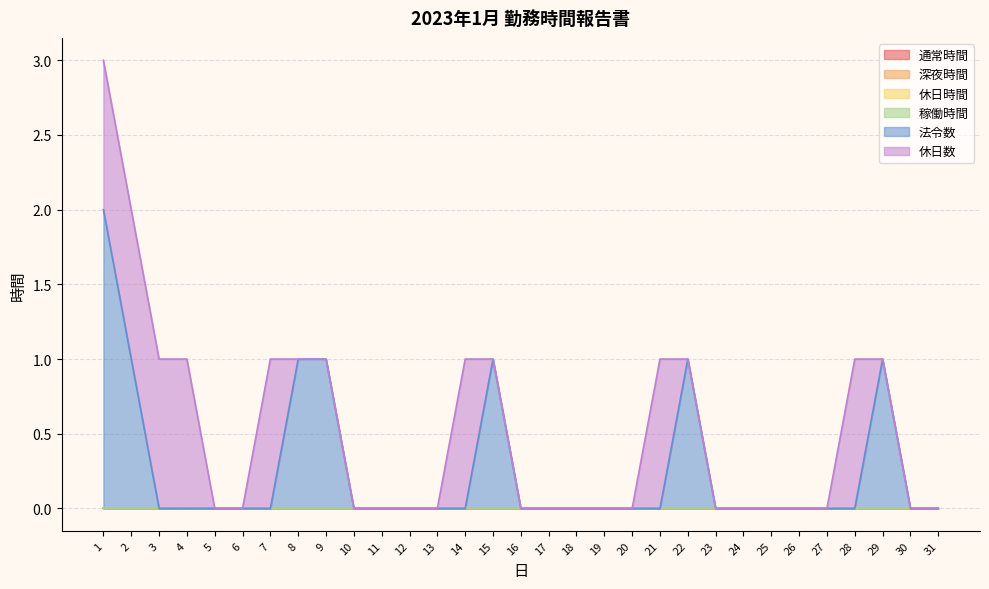

At which category is the sum across all series the highest?

1